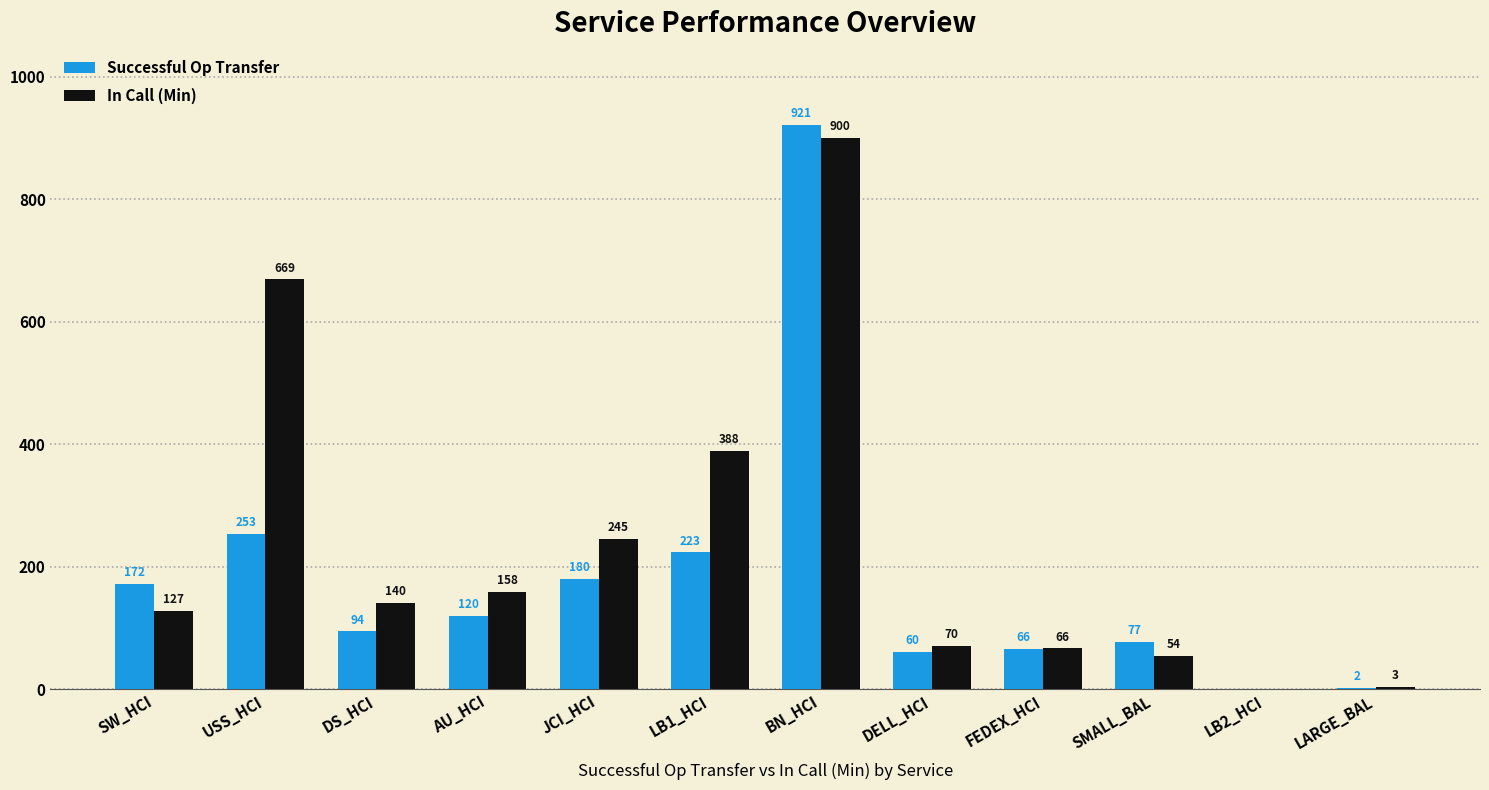

What is the sum of the In Call (Min) values at BN_HCI and LARGE_BAL?

903.0